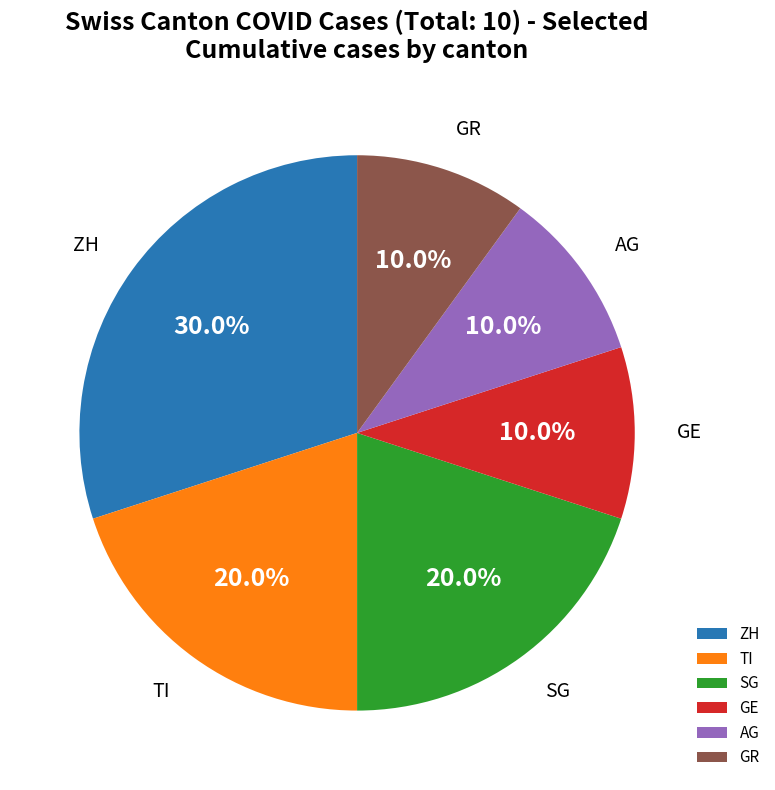

Which category has the biggest portion of the pie?

ZH